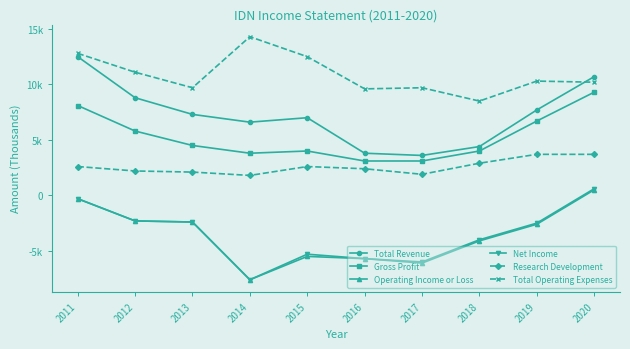

Reading left to right, what are all the values shown in this chart?

Total Revenue: 2011=12500	2012=8800	2013=7300	2014=6600	2015=7000	2016=3800	2017=3600	2018=4400	2019=7700	2020=10700
Gross Profit: 2011=8100	2012=5800	2013=4500	2014=3800	2015=4000	2016=3100	2017=3100	2018=4000	2019=6700	2020=9300
Operating Income or Loss: 2011=-300	2012=-2300	2013=-2400	2014=-7600	2015=-5500	2016=-5700	2017=-6100	2018=-4100	2019=-2600	2020=500
Net Income: 2011=-300	2012=-2300	2013=-2400	2014=-7600	2015=-5300	2016=-5700	2017=-6000	2018=-4000	2019=-2500	2020=600
Research Development: 2011=2600	2012=2200	2013=2100	2014=1800	2015=2600	2016=2400	2017=1900	2018=2900	2019=3700	2020=3700
Total Operating Expenses: 2011=12800	2012=11100	2013=9700	2014=14300	2015=12500	2016=9600	2017=9700	2018=8500	2019=10300	2020=10200